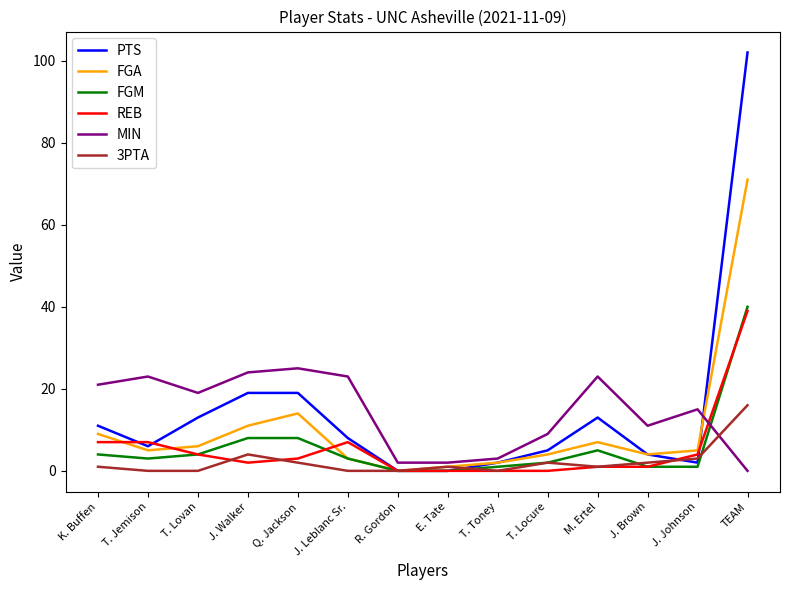

Is it true that 3PTA equals 0 at T. Lovan?

True